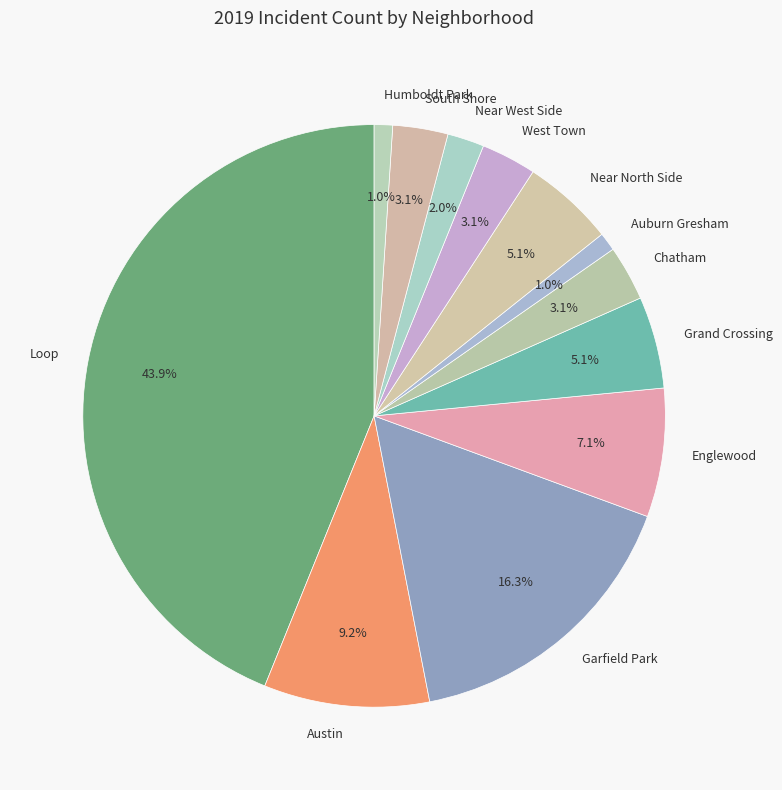

What is the ratio of the value at Near North Side to the value at Garfield Park?

0.3